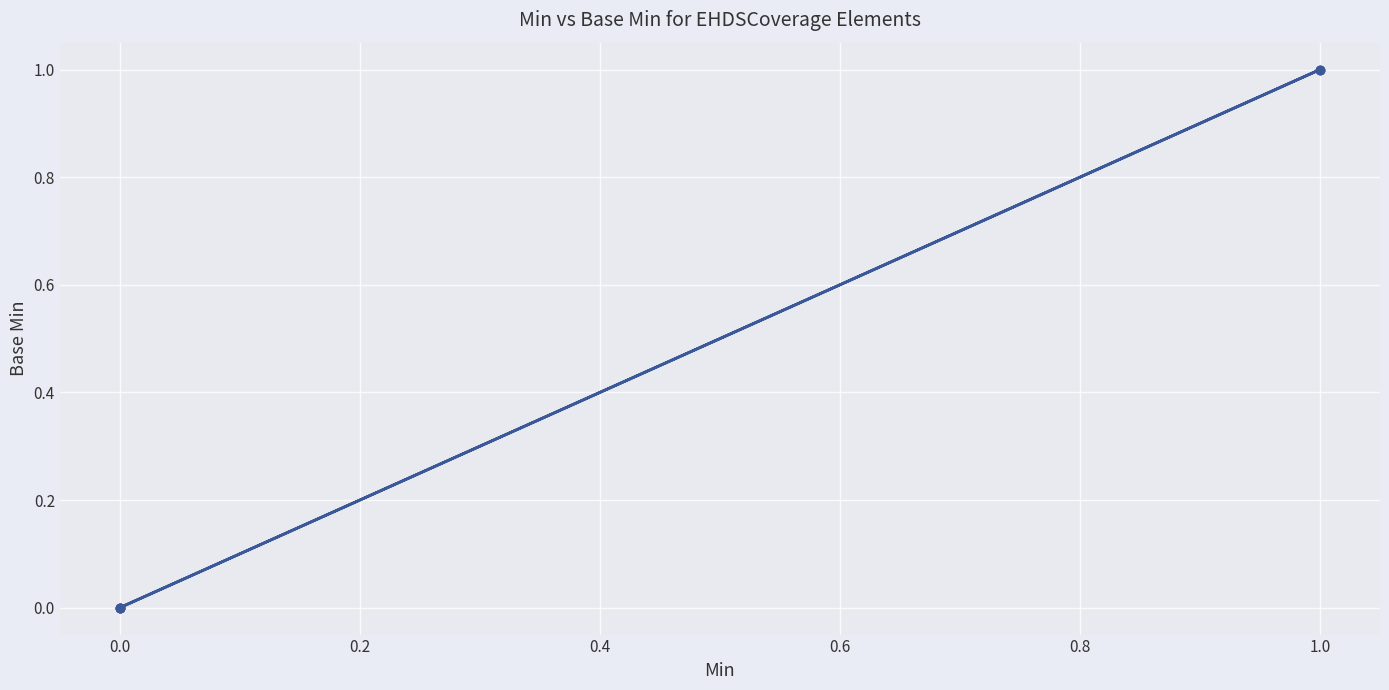

True or false: the data shows 0 at 1.0.

False